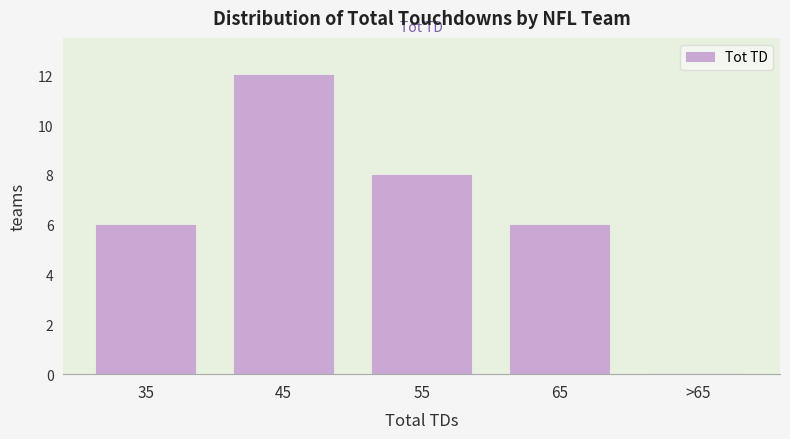

Reading left to right, extract all data points from this chart.

35=6	45=12	55=8	65=6	>65=0